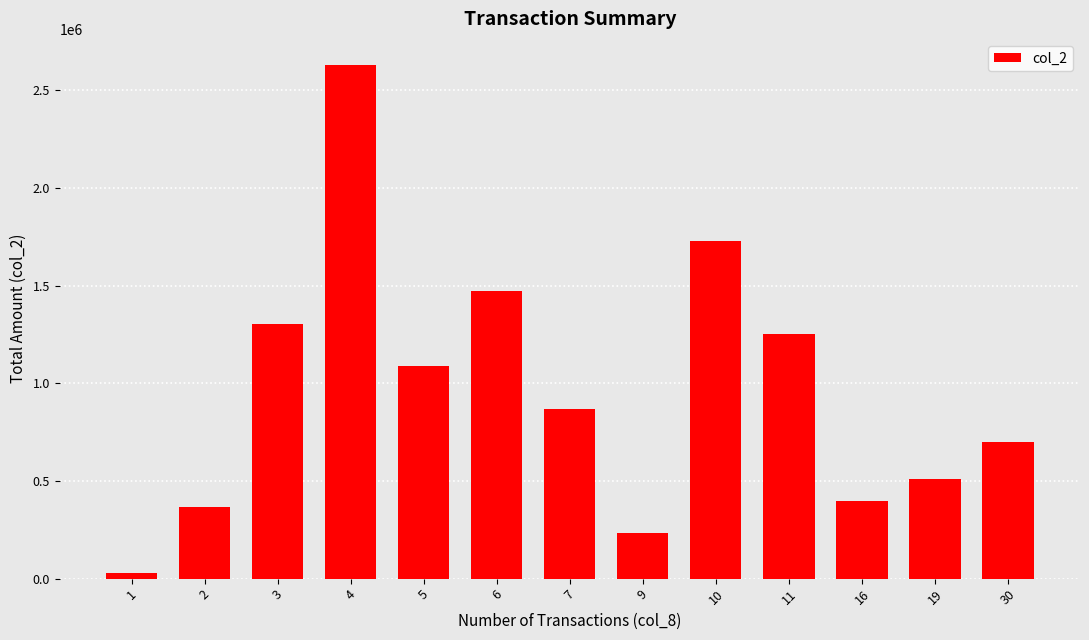

How many bars are there in total?

13